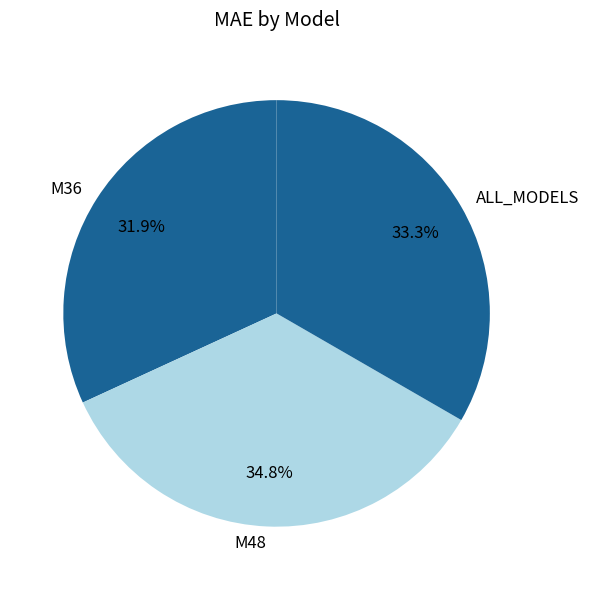

To the nearest percent, what portion does M48 represent?

35%